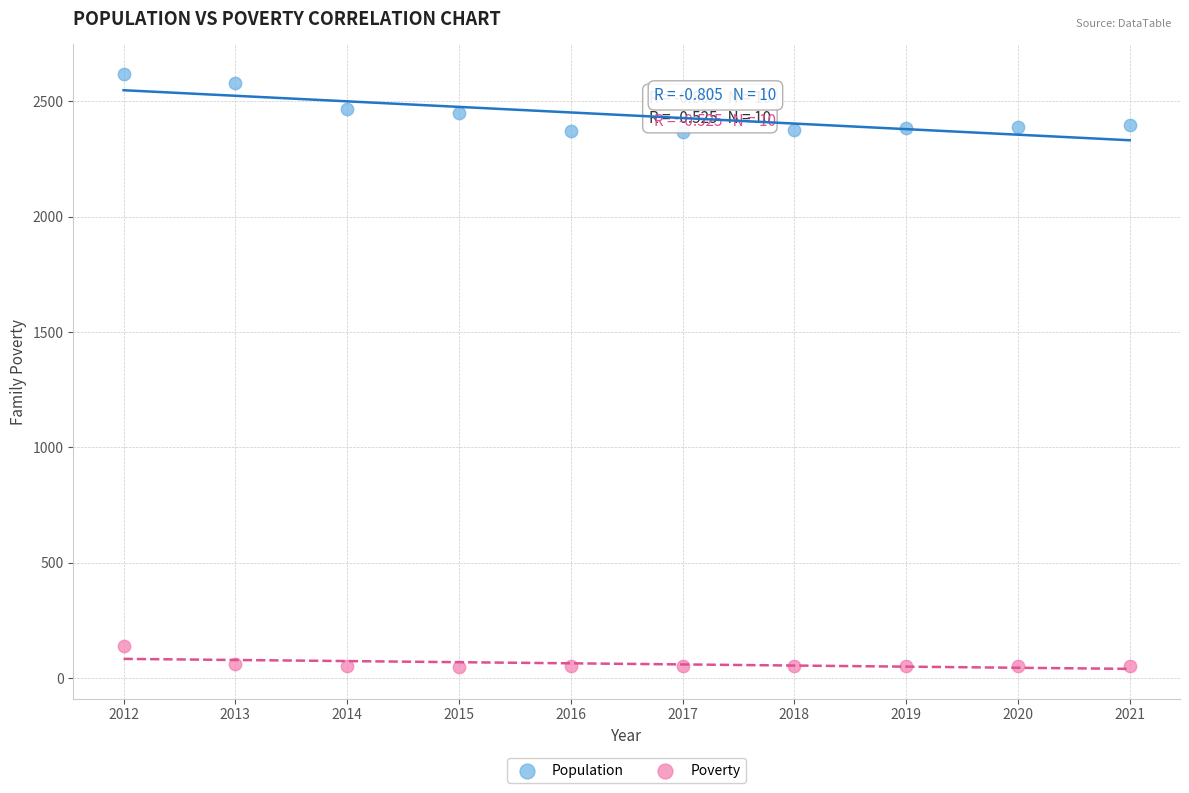

Which series reaches the maximum Y coordinate?

Population